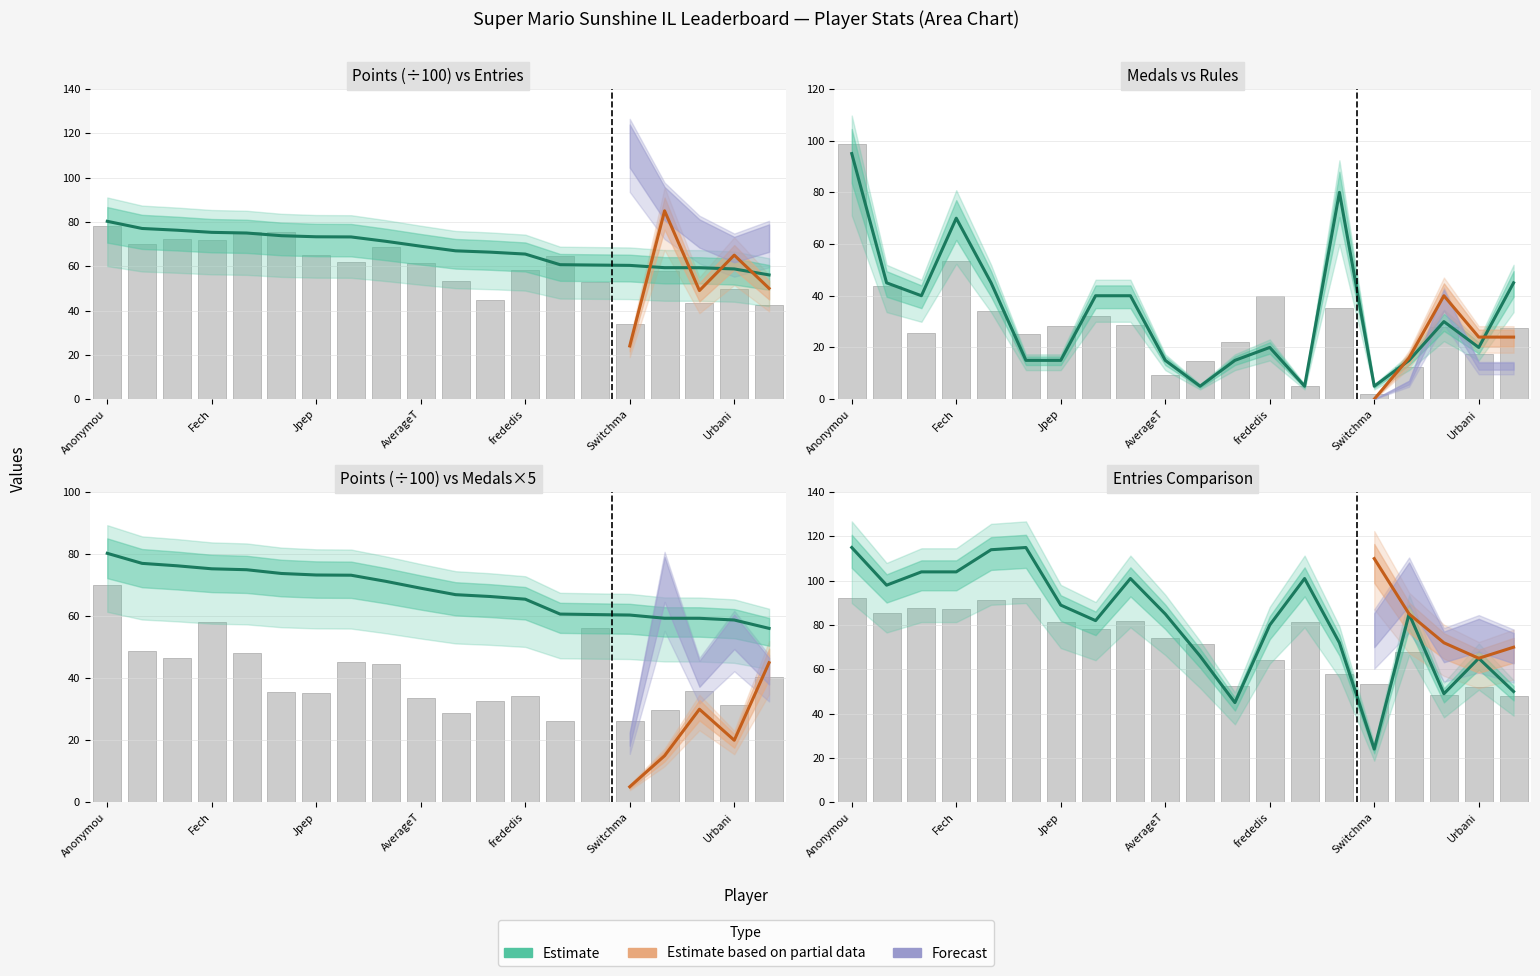

Is it true that Points equals 58.8 at Urbani?

True